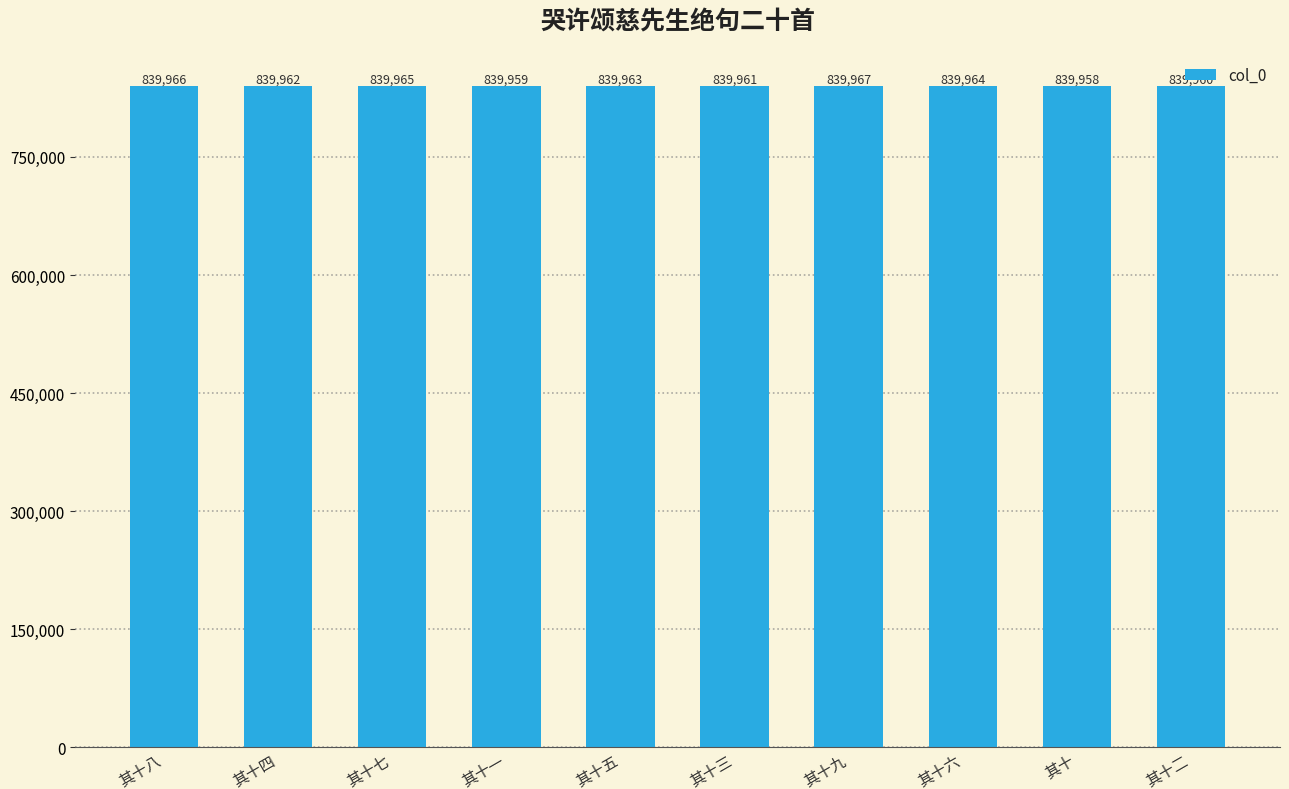

What is the difference between the second highest and second lowest values?

7